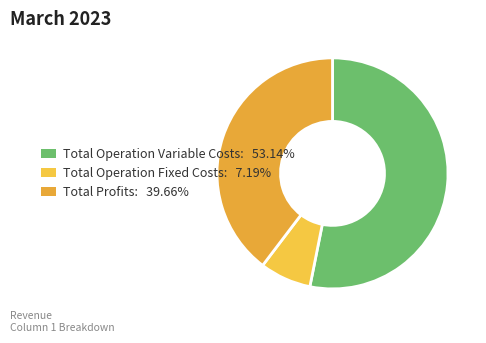

What is the majority slice?

Total Operation Variable Costs